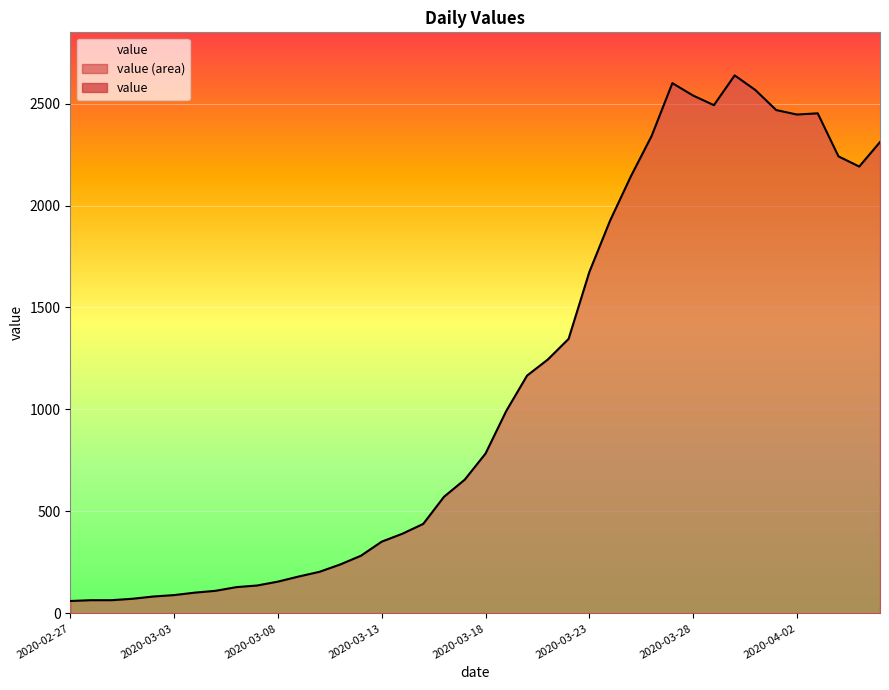

What is the average value?

1124